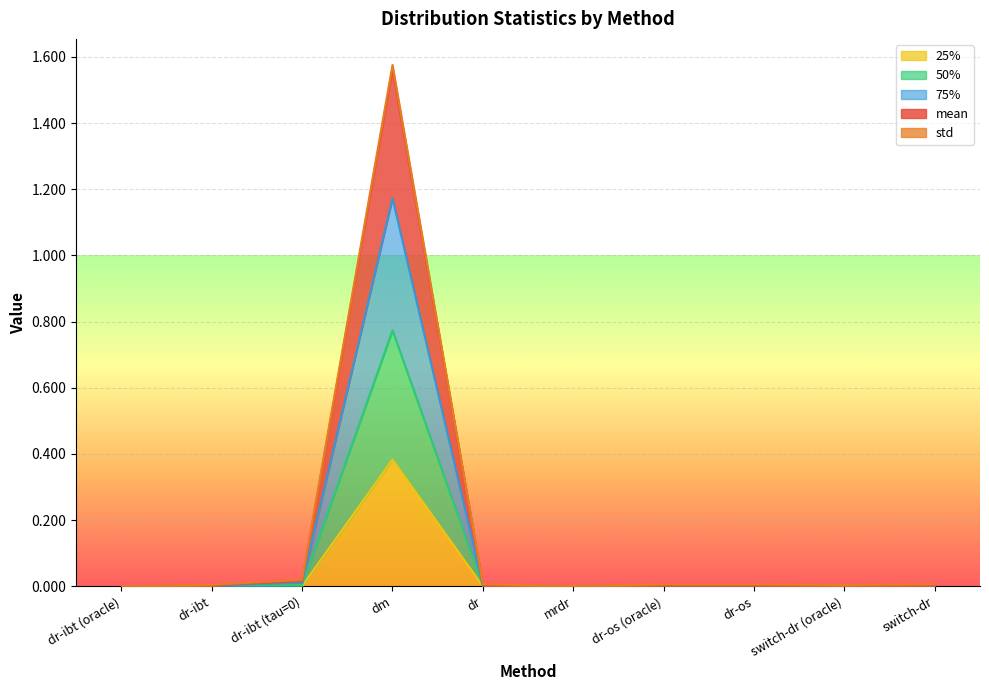

What is the maximum value for 25%?

0.4